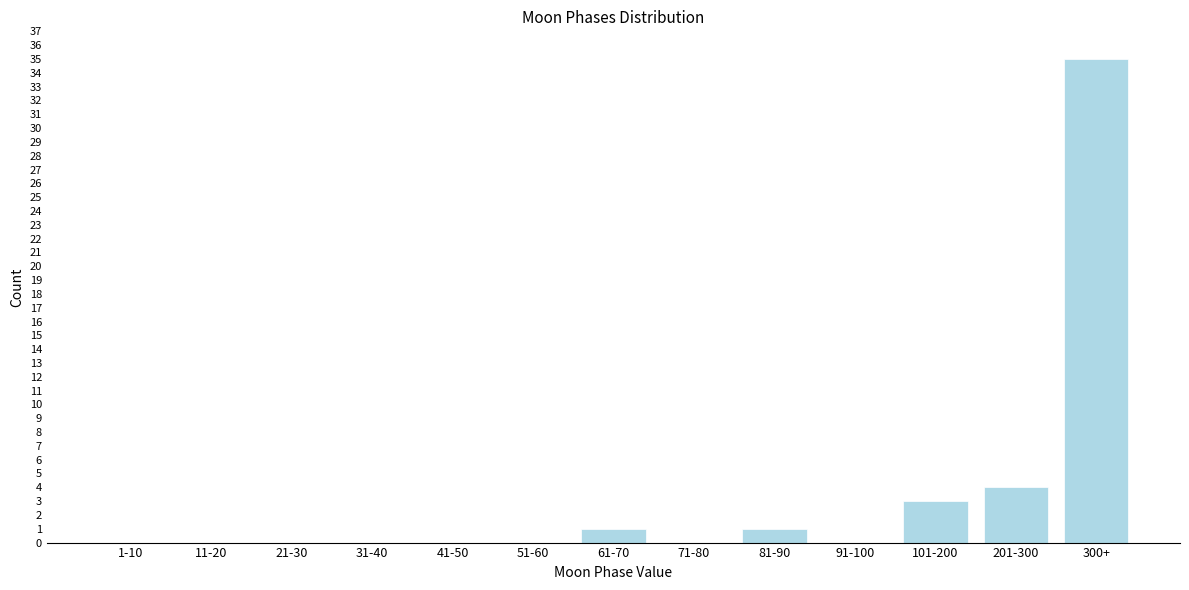

Reading right to left, list all the values displayed in this chart.

300+=35	201-300=4	101-200=3	91-100=0	81-90=1	71-80=0	61-70=1	51-60=0	41-50=0	31-40=0	21-30=0	11-20=0	1-10=0